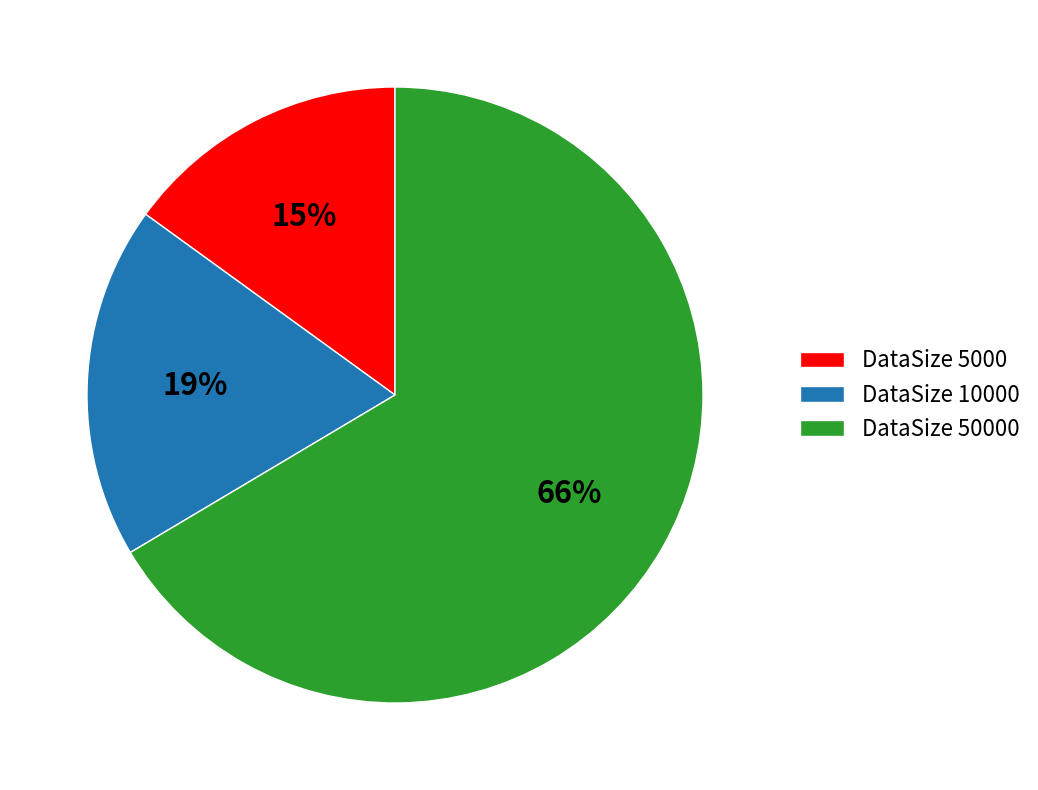

Rank the categories by value from highest to lowest.

DataSize 50000, DataSize 10000, DataSize 5000